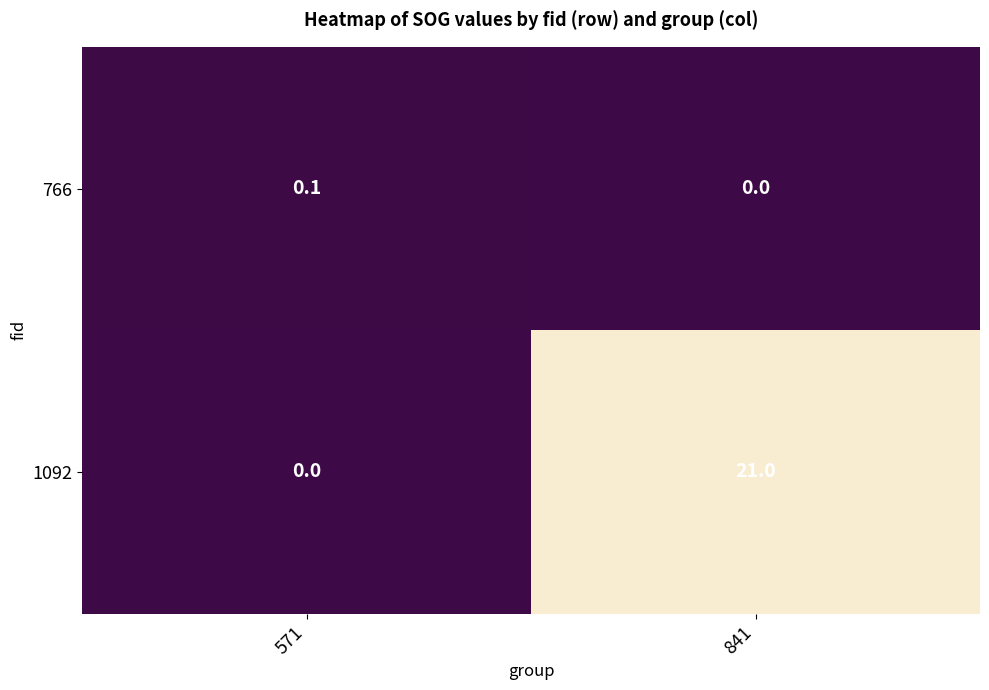

What is the spread (max minus min) of values at 571?

0.1